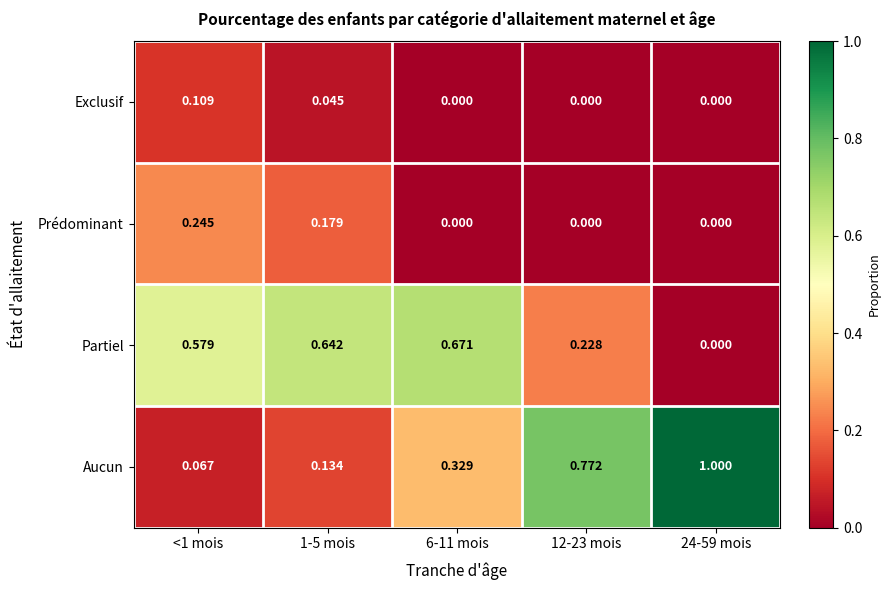

Which category has the highest value across all series?

24-59 mois